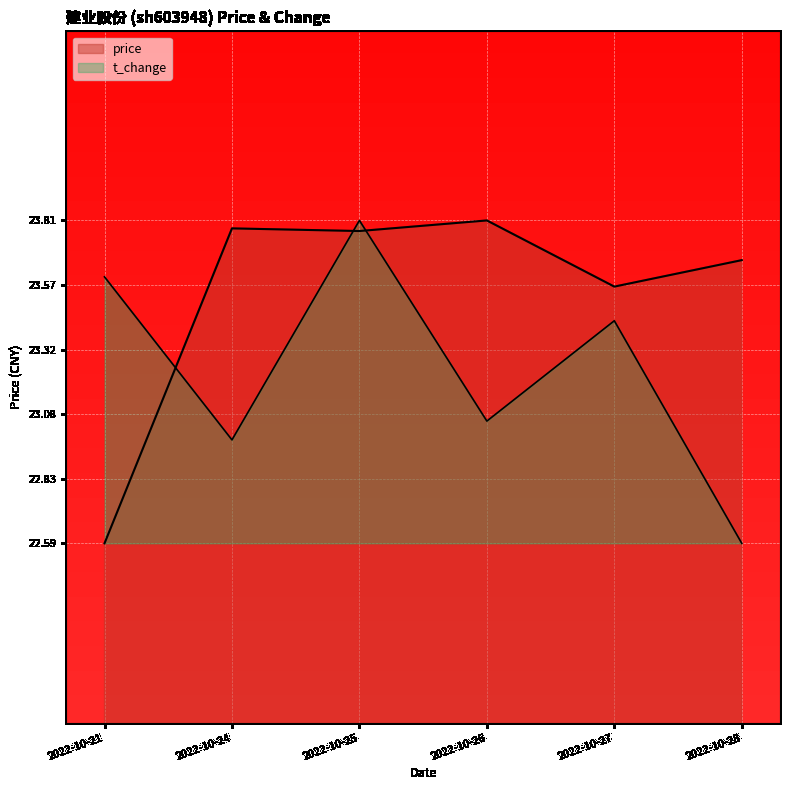

What are all the series names shown in the legend?

price, t_change